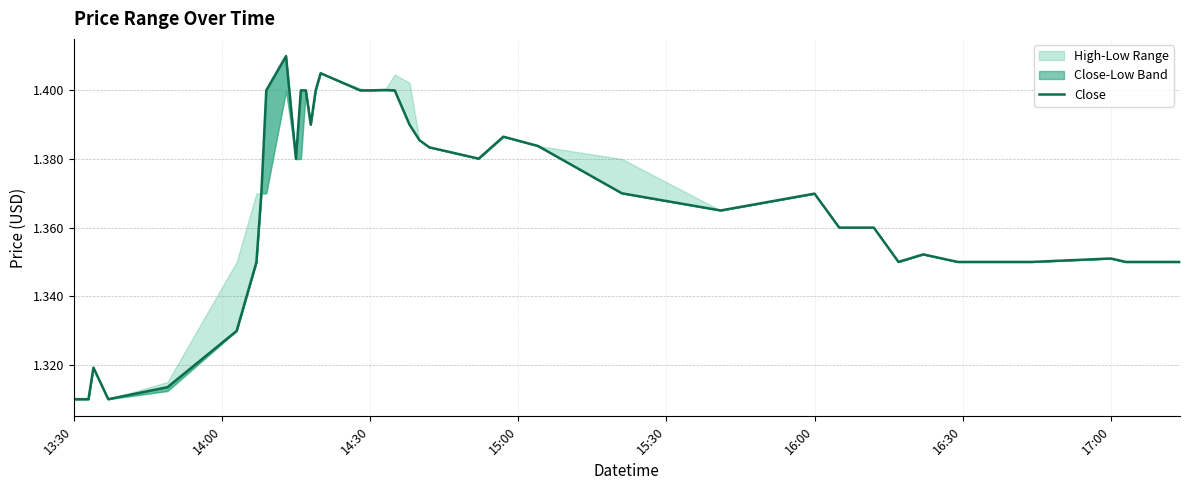

Is this an area chart (filled region under the line)?

No